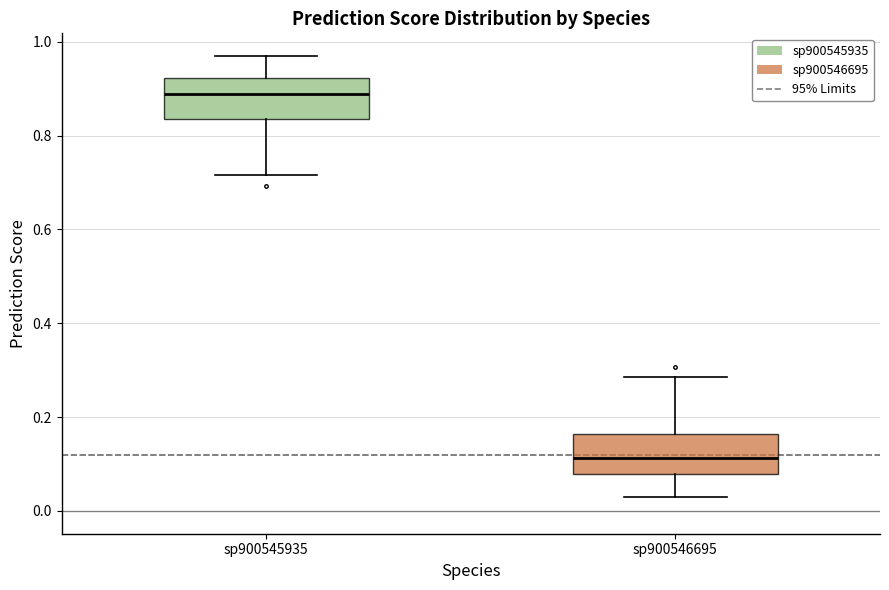

Where is the lower edge of the box for sp900545935 on the y-axis? The values are not printed on the chart, so give them approximately, as read against the axis.

0.84